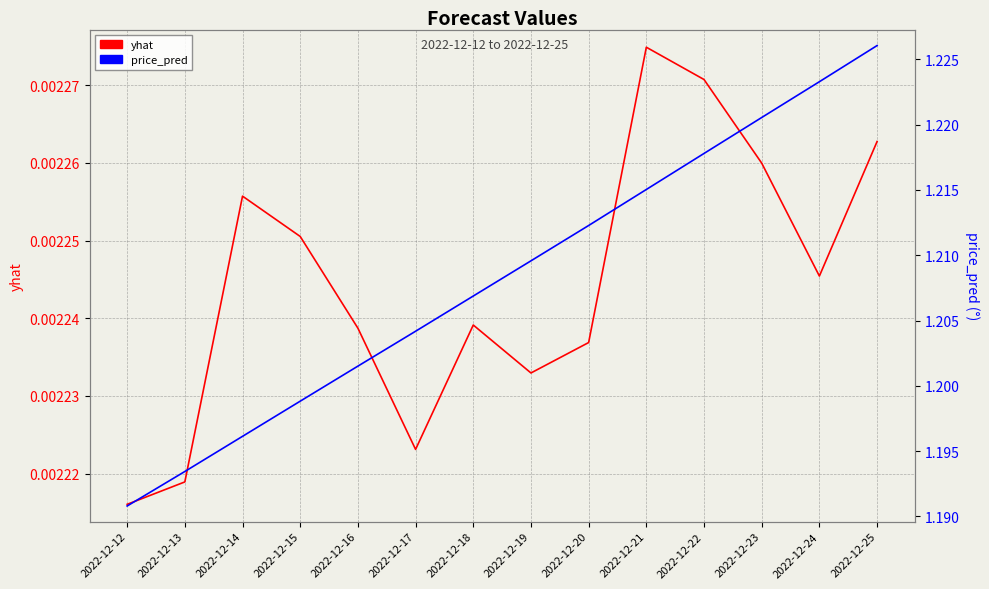

True or false: yhat has a value of 0.0 at 2022-12-25.

False